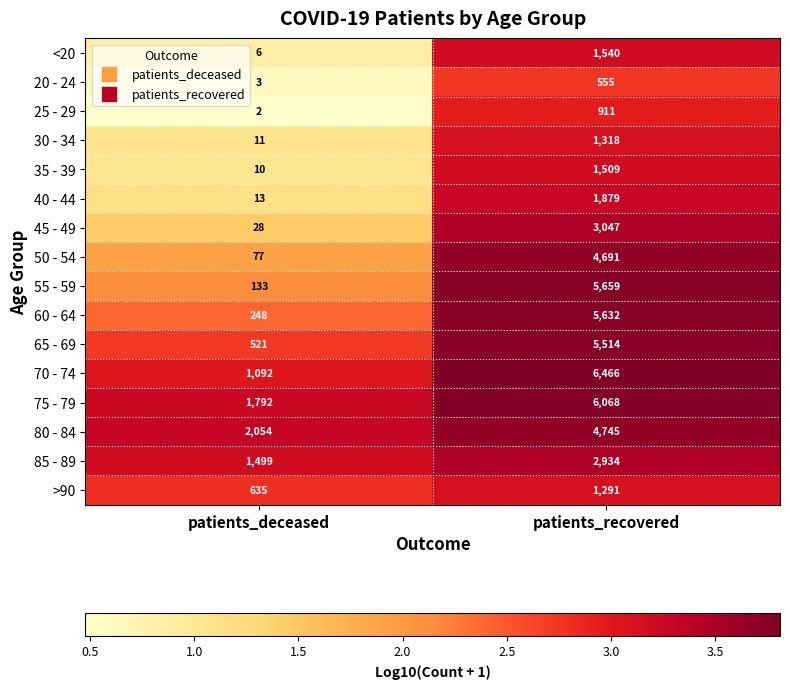

List the series in order of their peak value, highest first.

70 - 74, 75 - 79, 55 - 59, 60 - 64, 65 - 69, 80 - 84, 50 - 54, 45 - 49, 85 - 89, 40 - 44, <20, 35 - 39, 30 - 34, >90, 25 - 29, 20 - 24